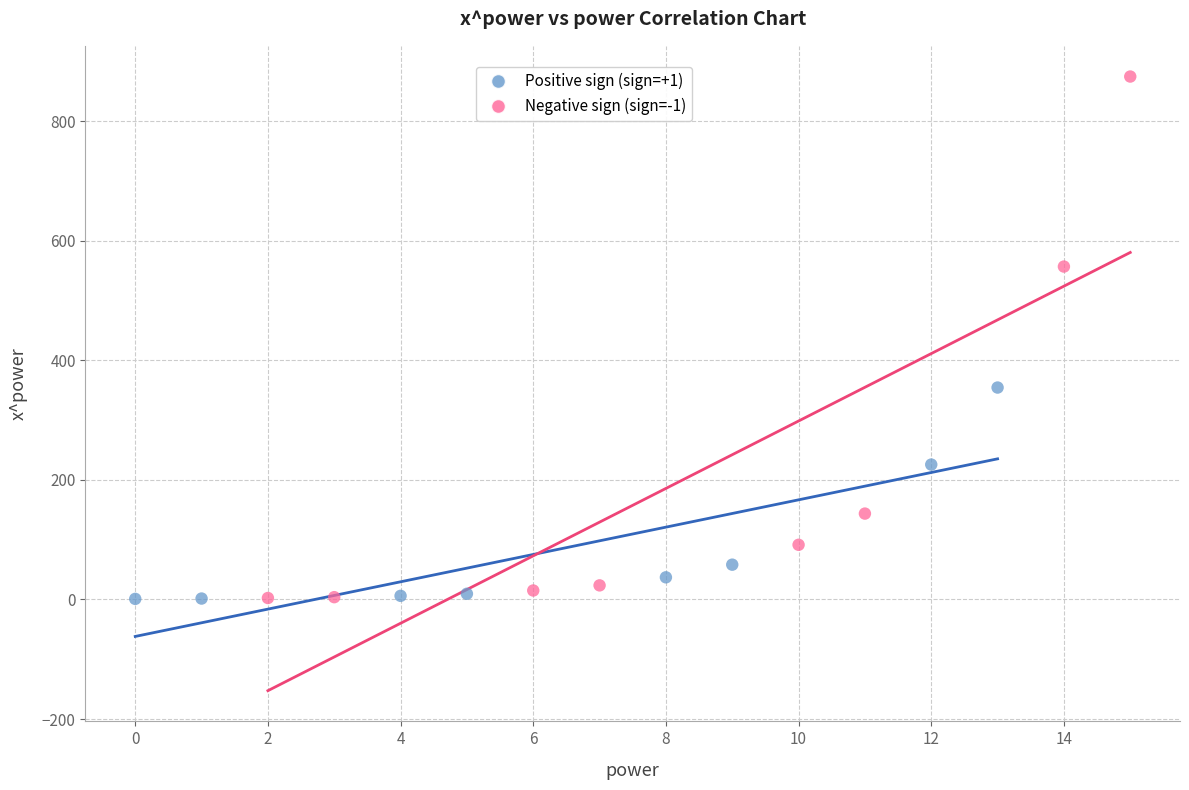

Which series contains the highest Y value?

Negative sign (sign=-1)